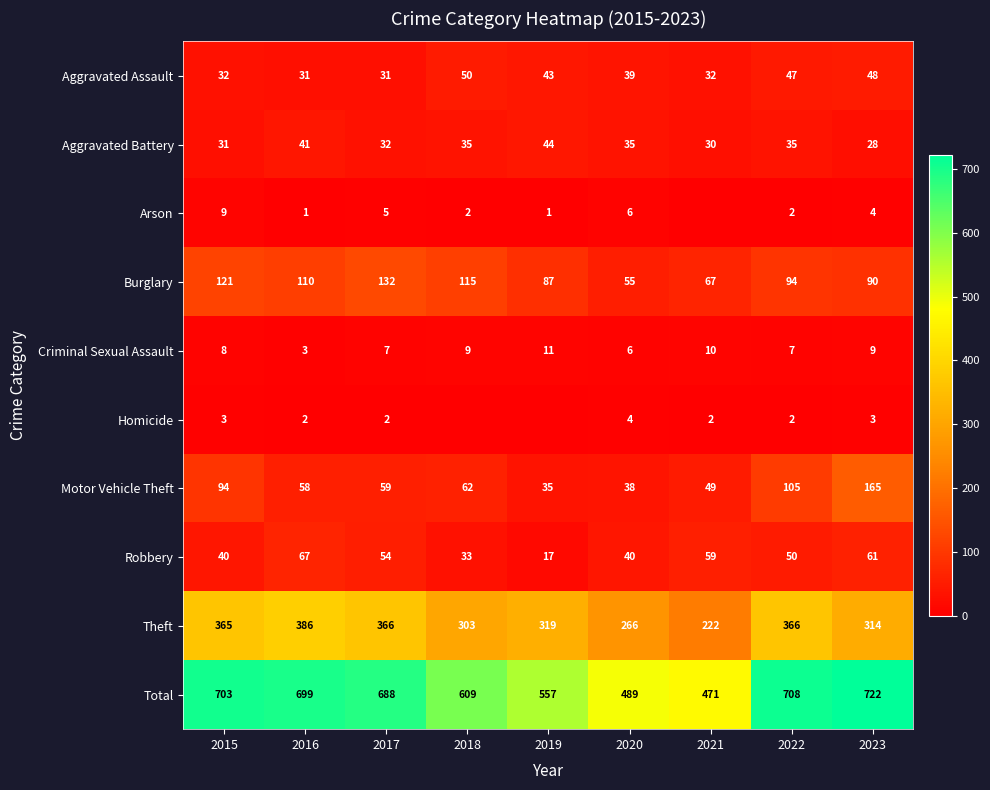

At which category is the sum across all series the highest?

2023